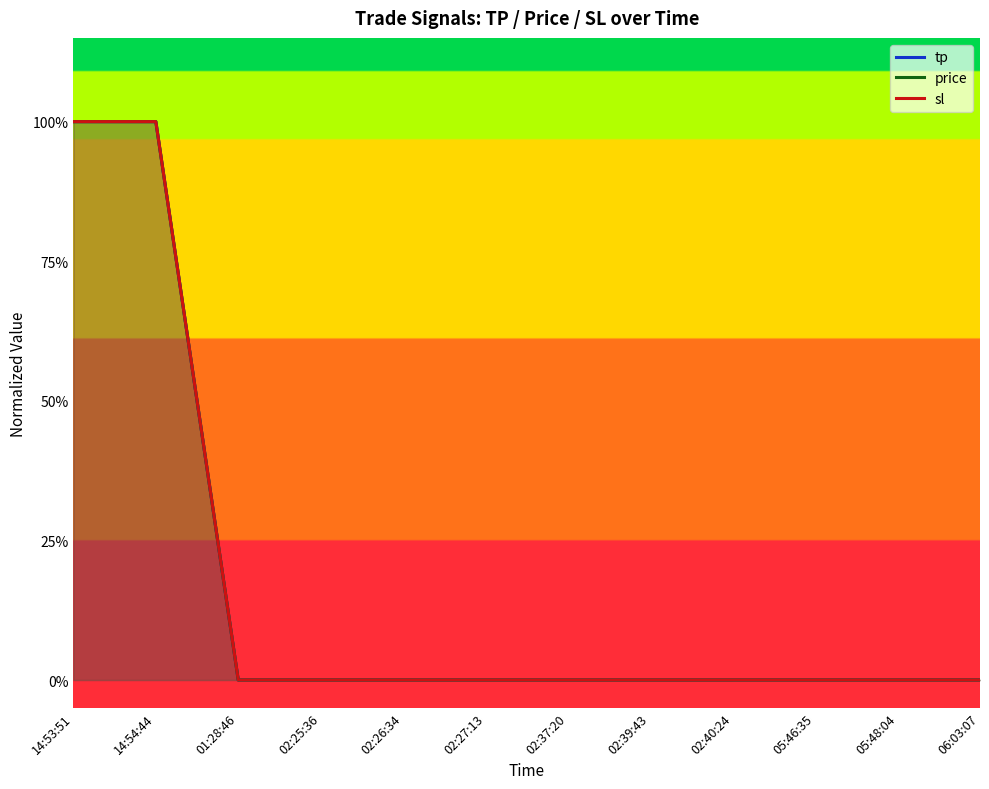

What are all the series names shown in the legend?

tp, price, sl